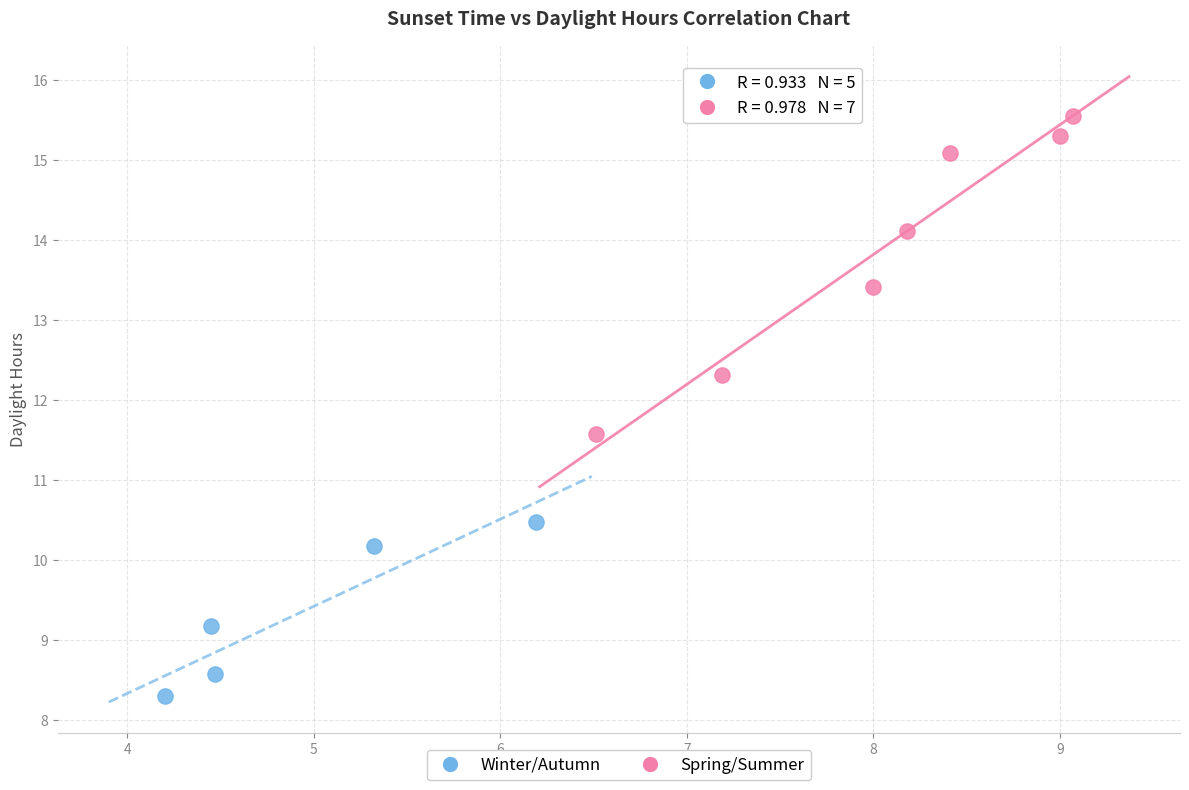

Which series has the widest spread of Y values?

Spring/Summer